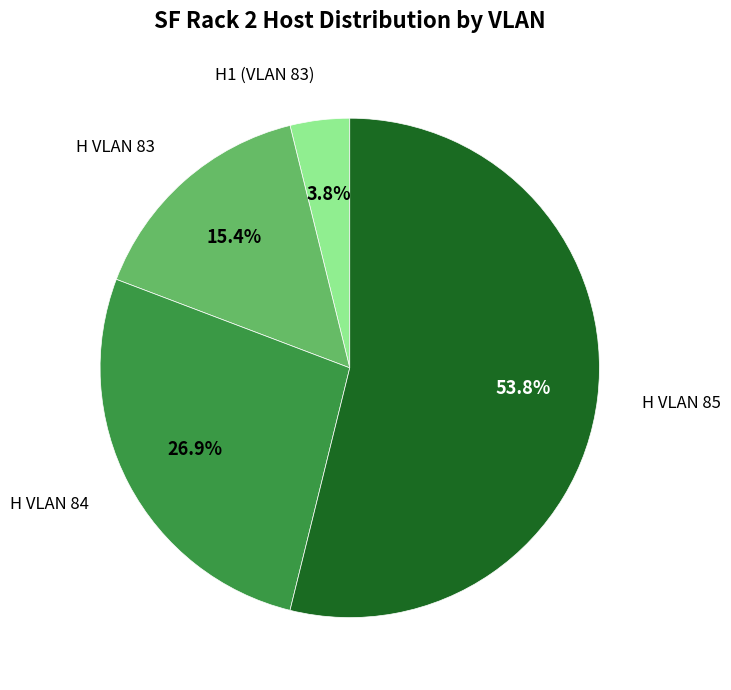

Does any single category account for the majority?

Yes